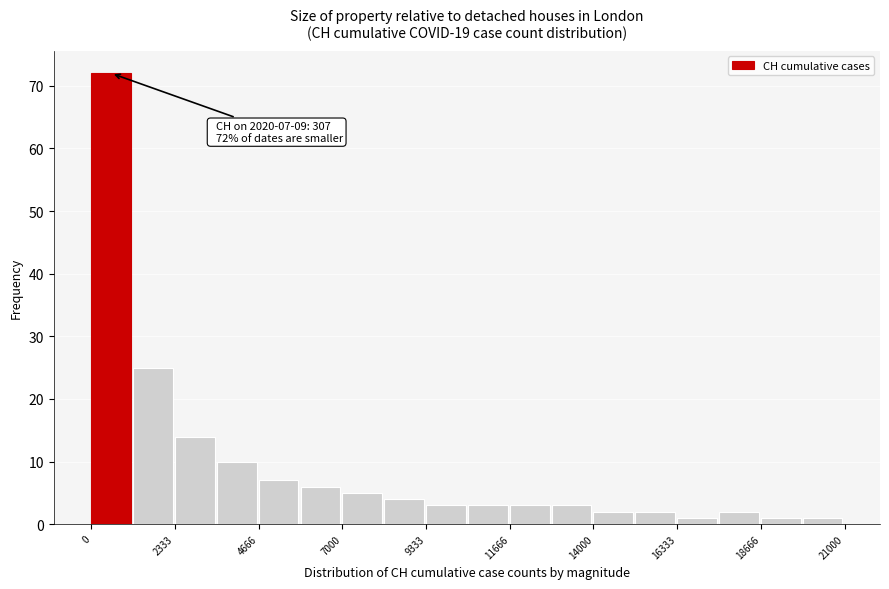

Read against the x-axis, roughly where is the centre of the tallest bar?

500